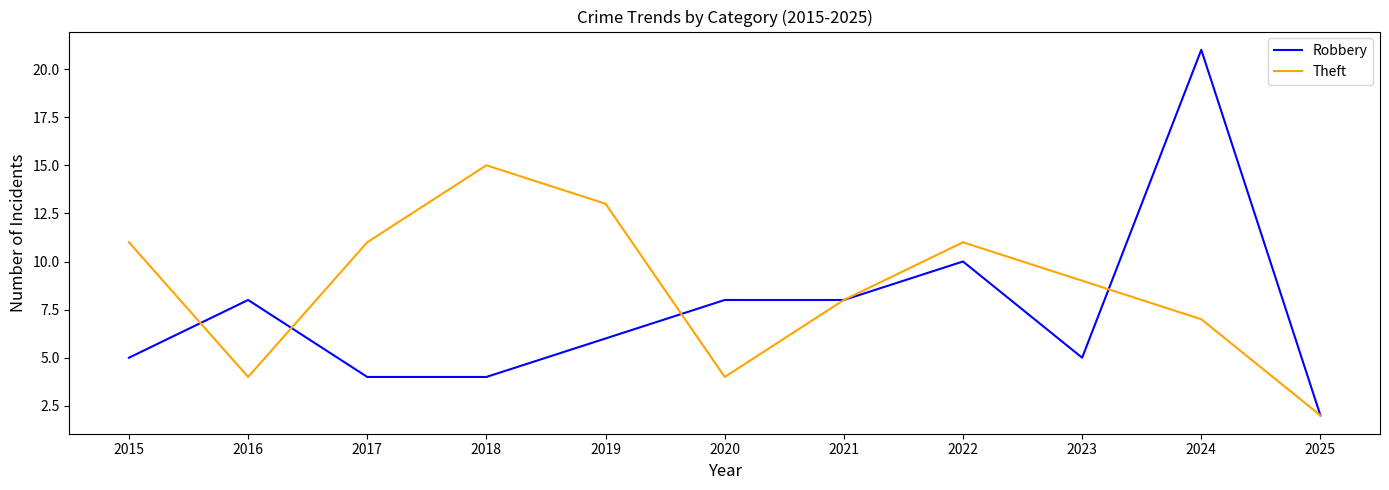

Which series changed the most between 2018 and 2022?

Robbery